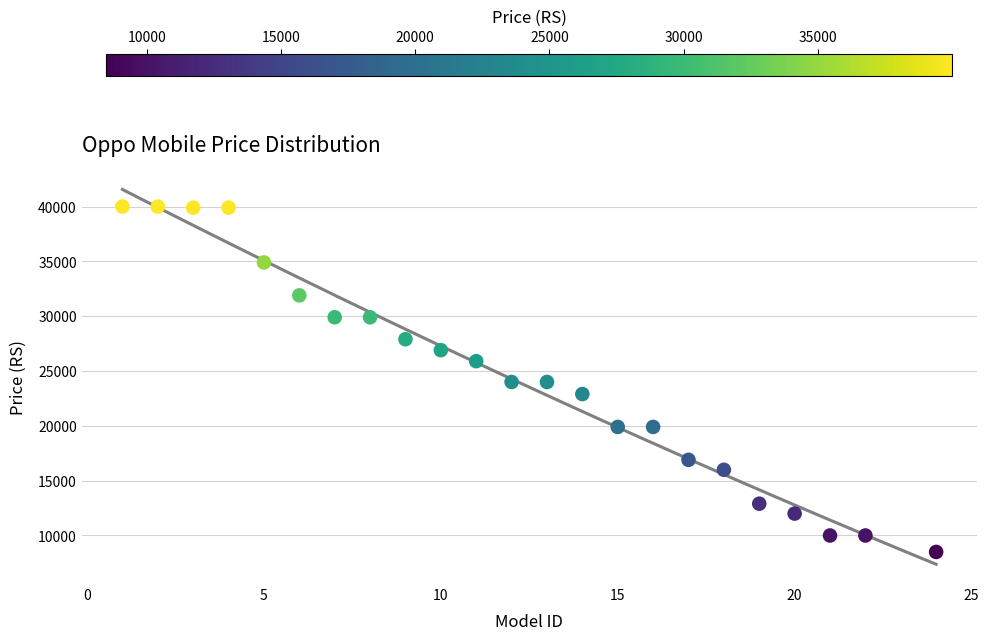

What is the range of X values (max minus min)?

23